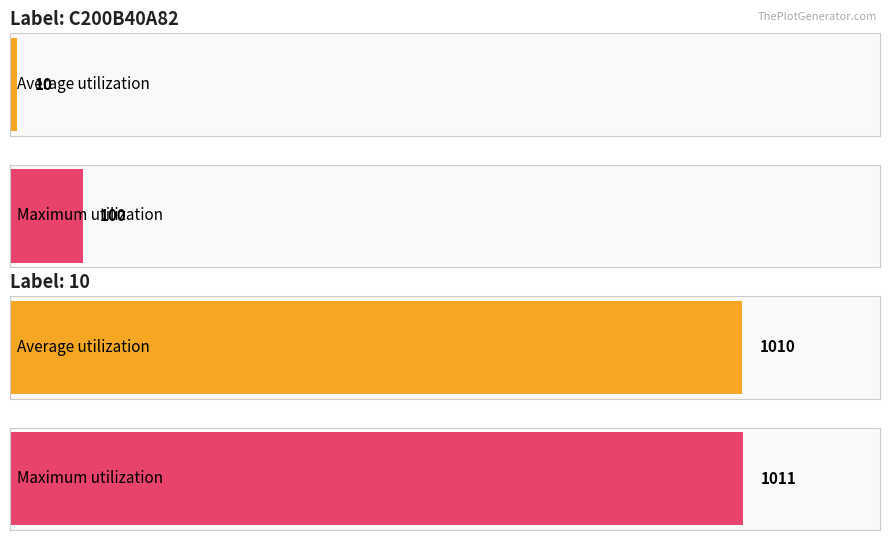

How many groups of bars are there?

2